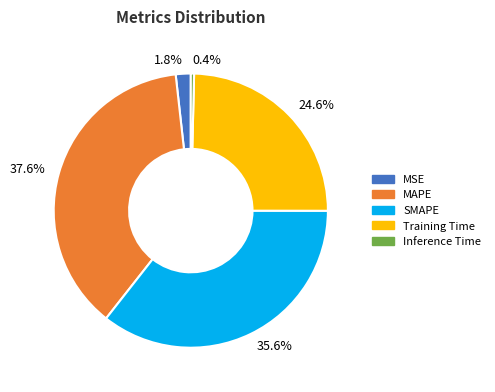

To the nearest percent, what percentage of the pie is MAPE?

38%